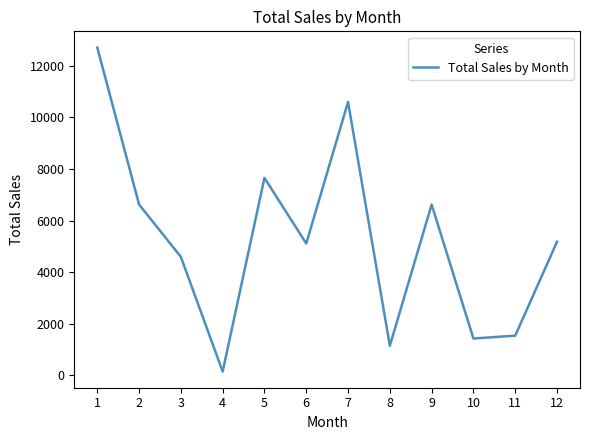

What is the maximum value shown in the chart?

12704.8